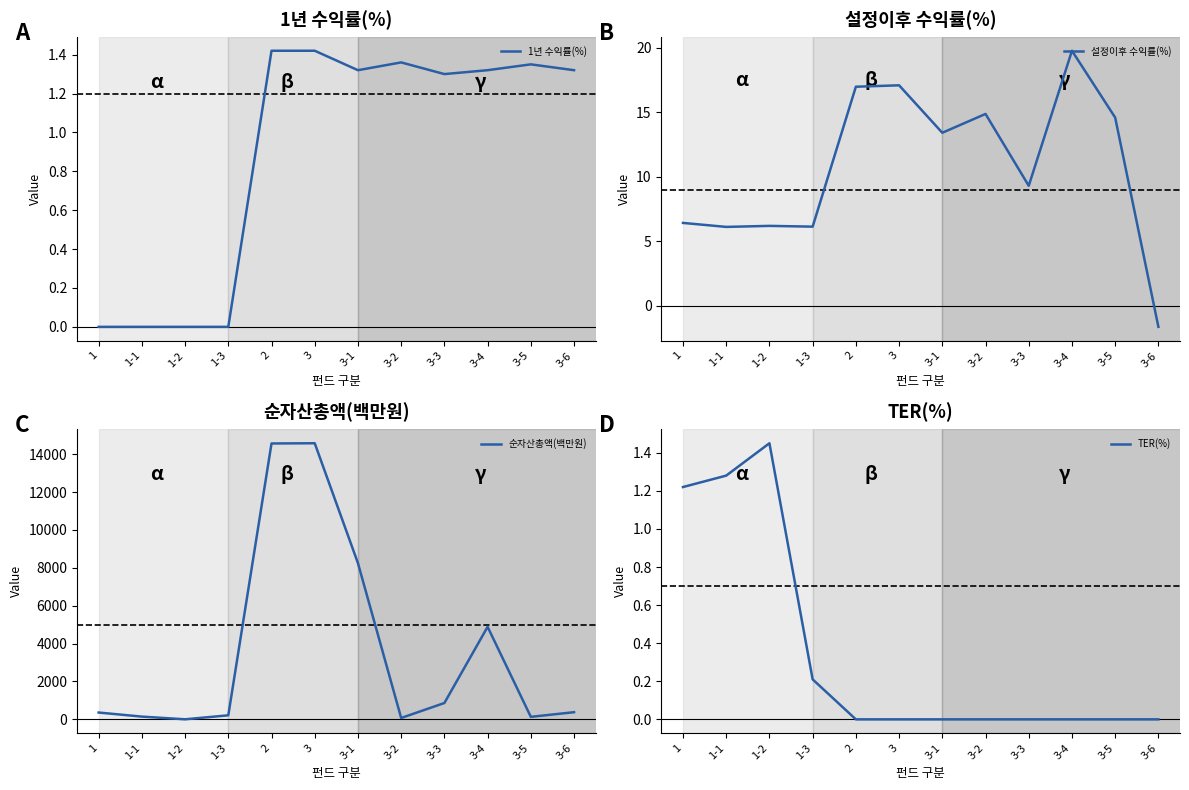

At which label does 설정이후 수익률(%) reach its minimum?

3-6